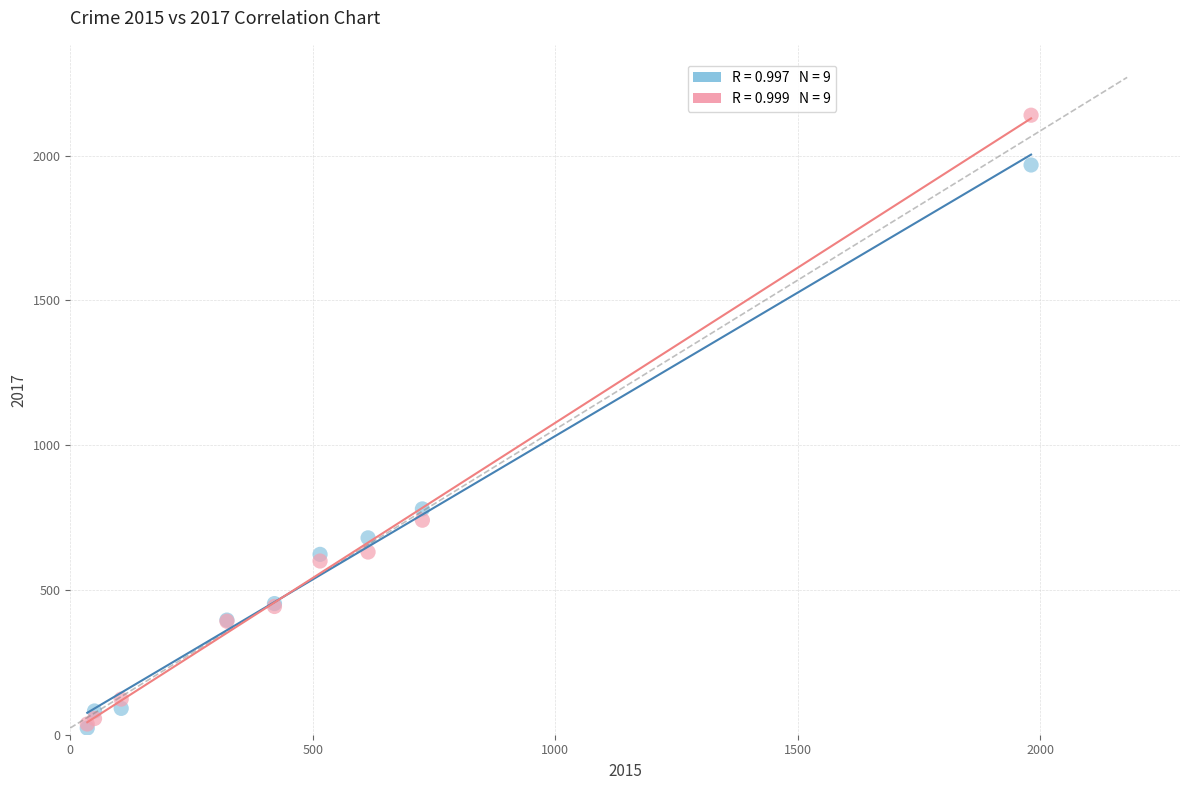

Across all series, what Y value is closest to 1081?

780